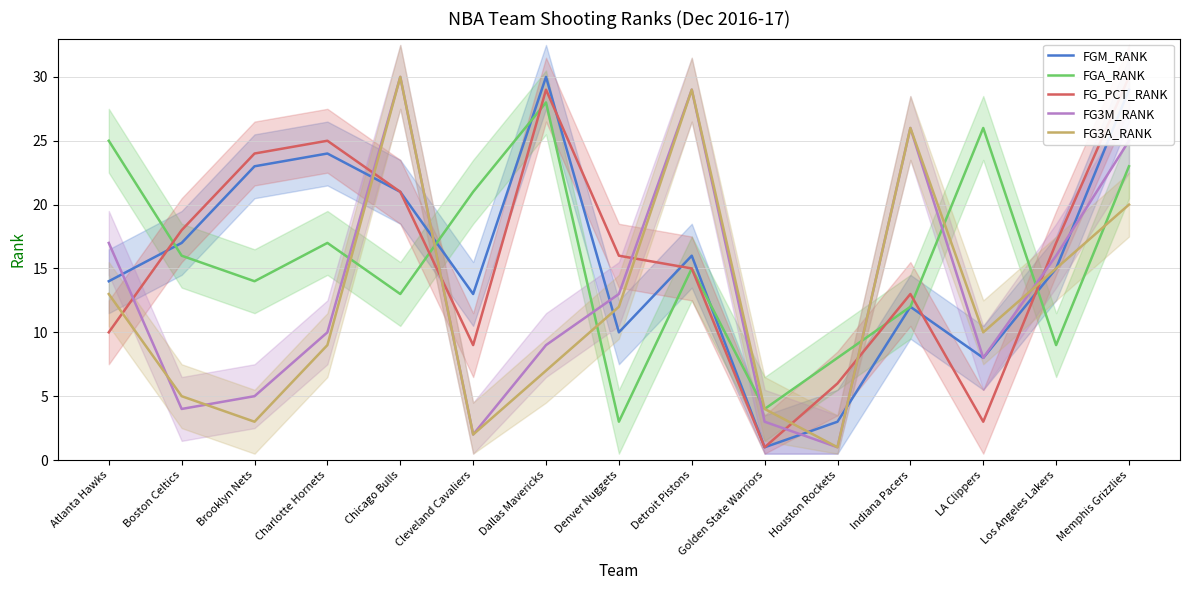

Where is the first local minimum for FGA_RANK?

Brooklyn Nets